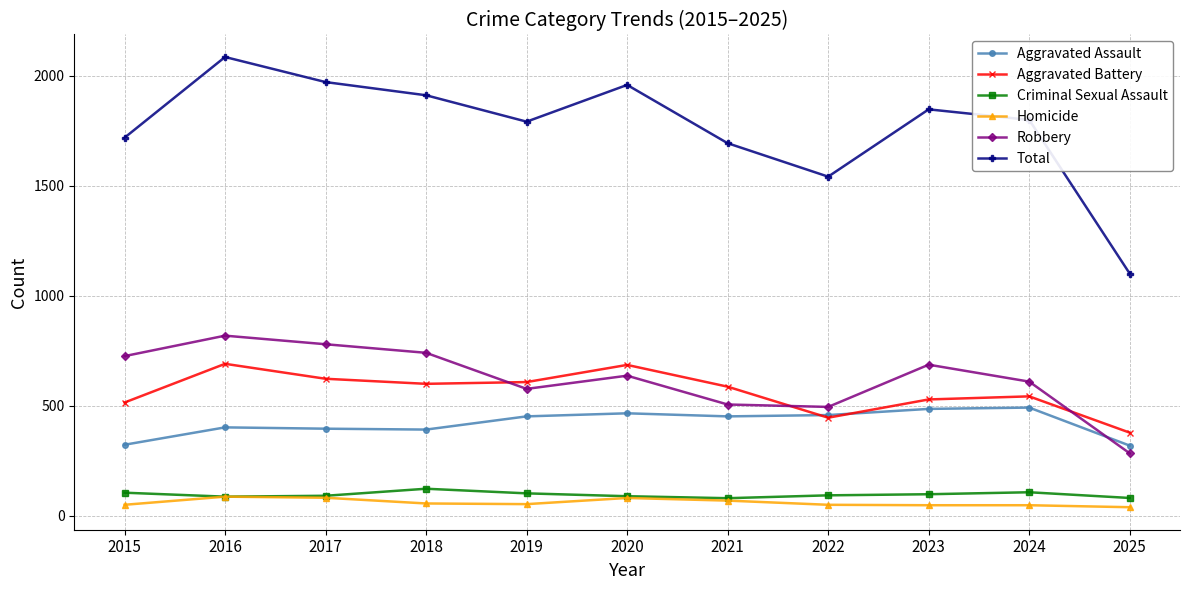

True or false: Aggravated Battery has a value of 1110 at 2020.

False